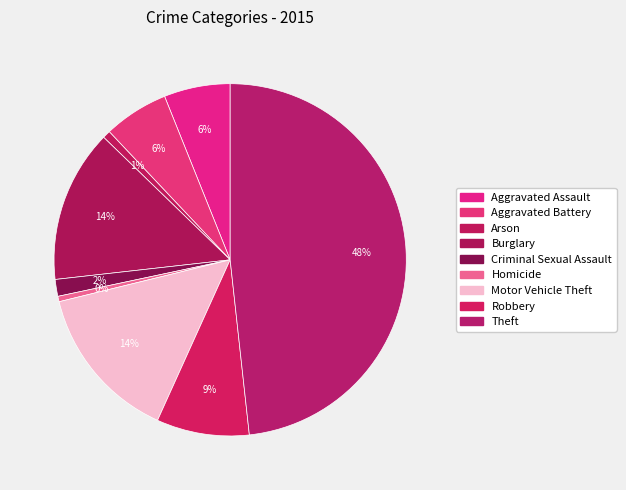

Which category has the smallest portion of the pie?

Homicide